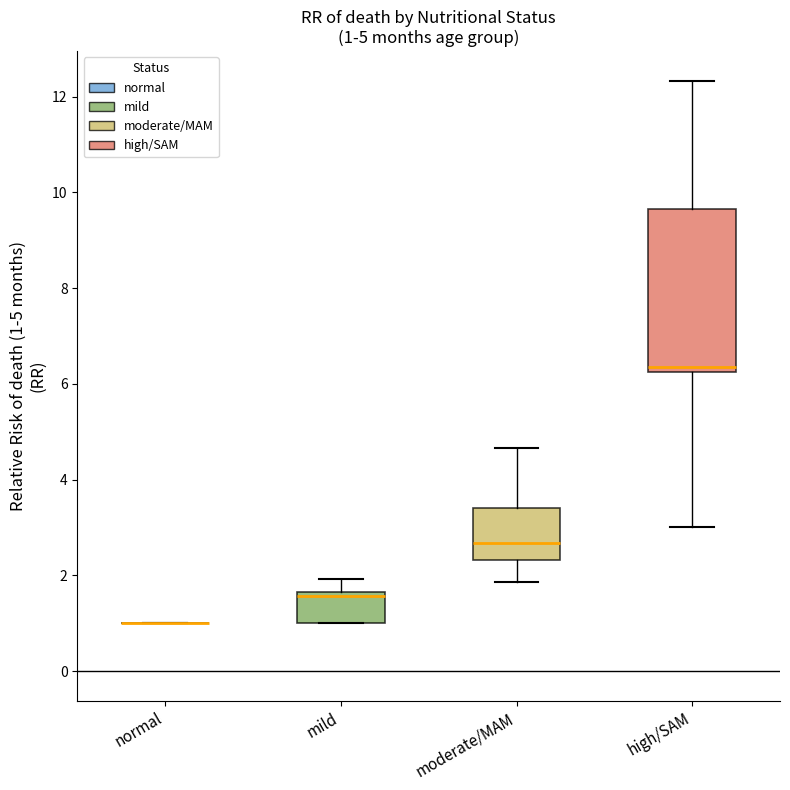

Comparing the boxes themselves (not the whiskers), which one is the tallest?

high/SAM